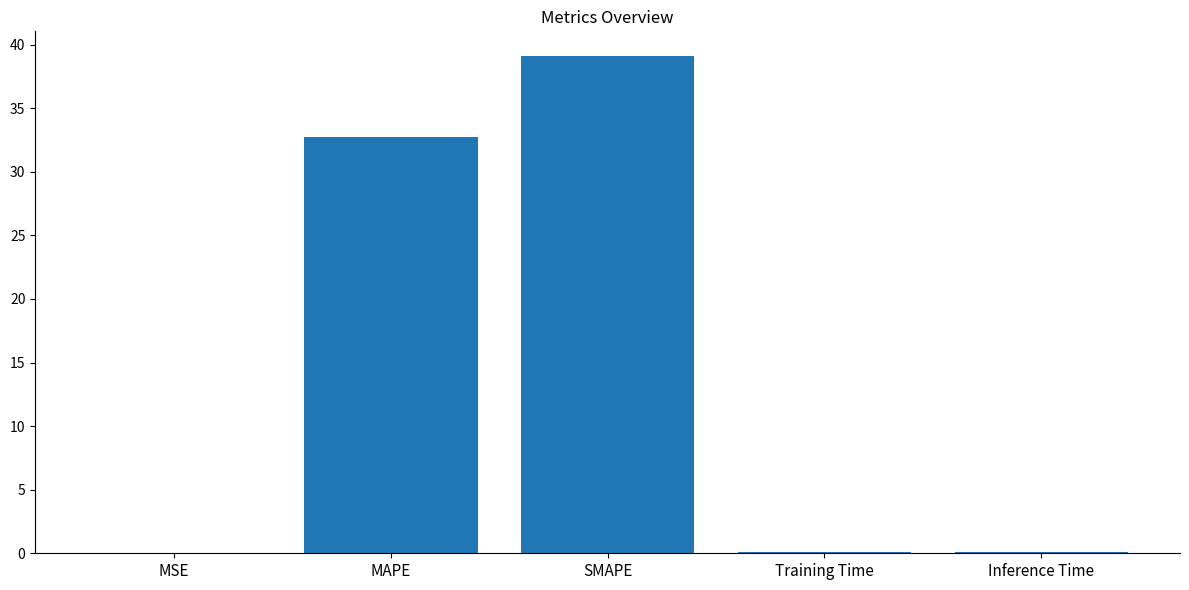

The chart shows a value of 0.0 at MSE. True or false?

True